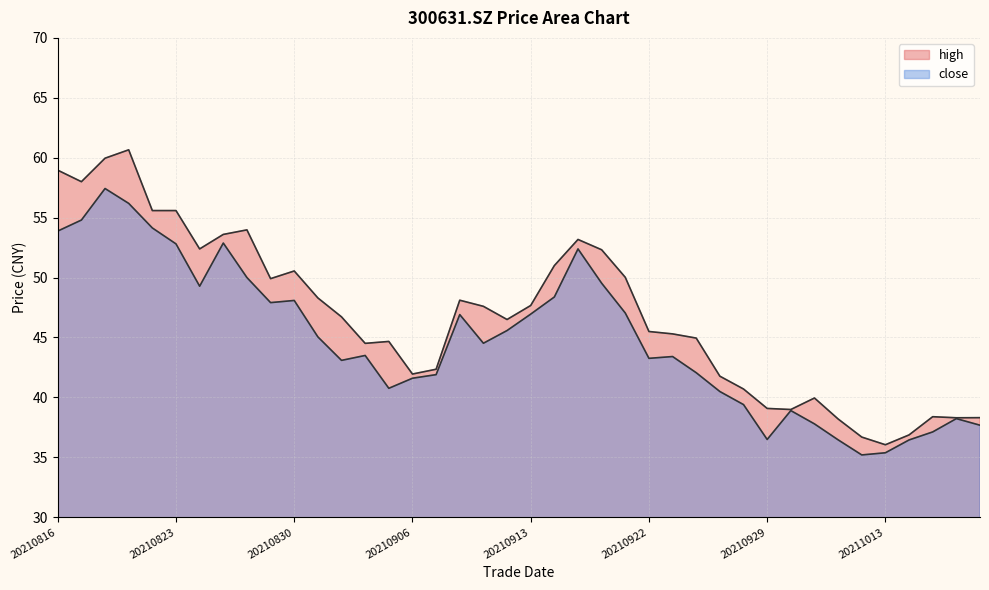

Which has a higher value, 20210924 or 20211015?

20210924